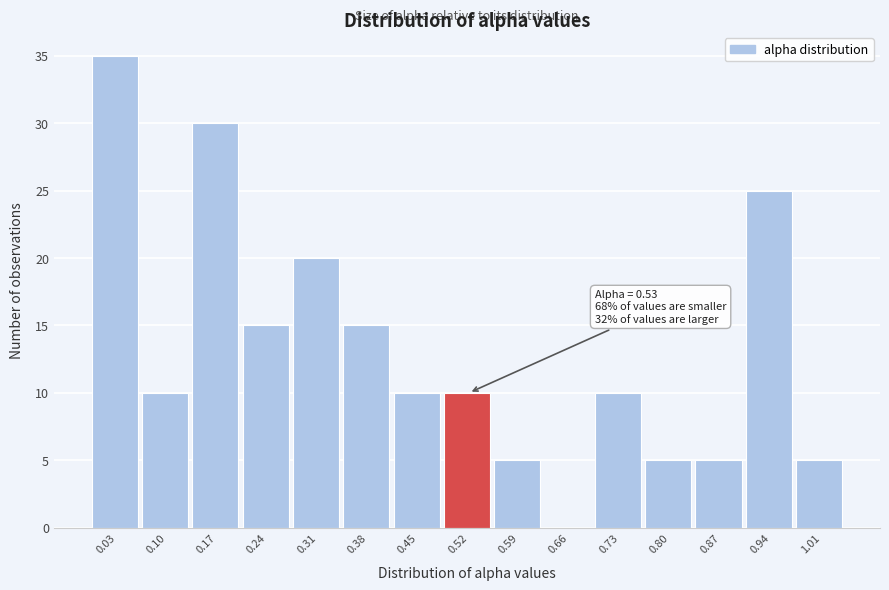

Reading left to right, extract all data points from this chart.

0.03=35	0.10=10	0.17=30	0.24=15	0.31=20	0.38=15	0.45=10	0.52=10	0.59=5	0.66=0	0.73=10	0.80=5	0.87=5	0.94=25	1.01=5